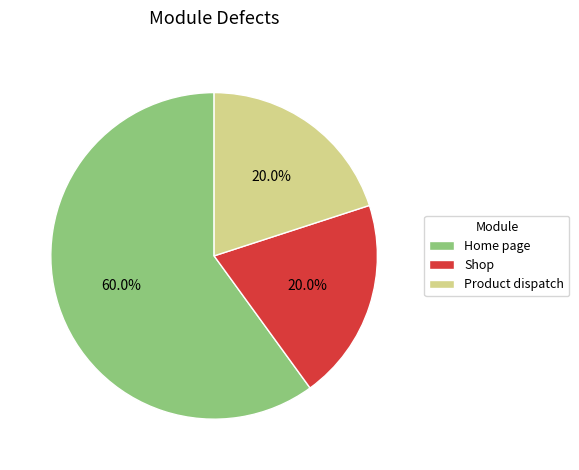

To the nearest percent, what portion does Shop represent?

20%